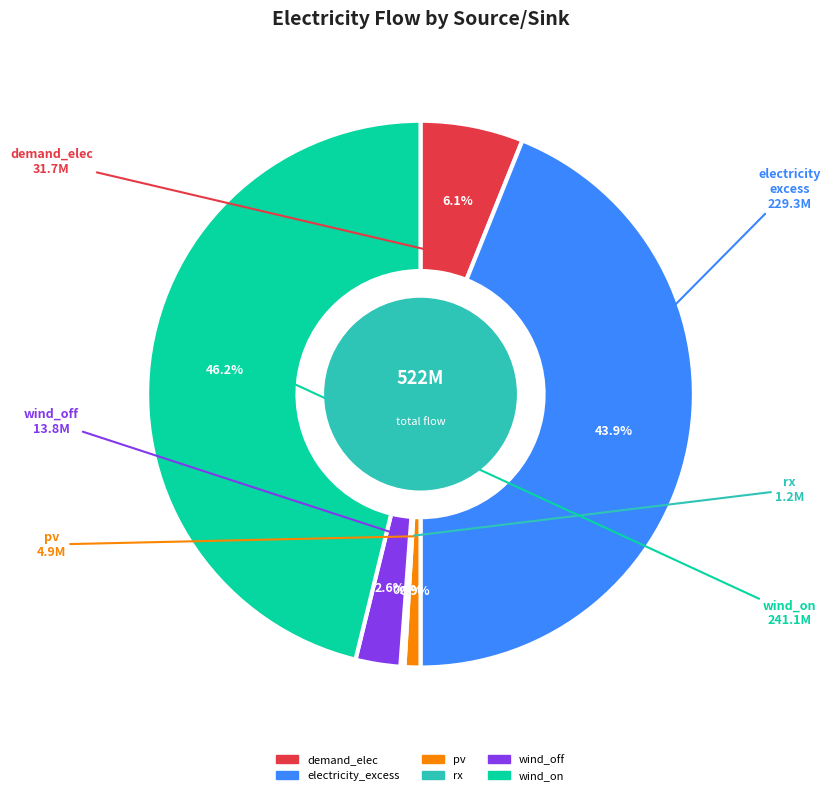

Which slice is the largest?

wind_on